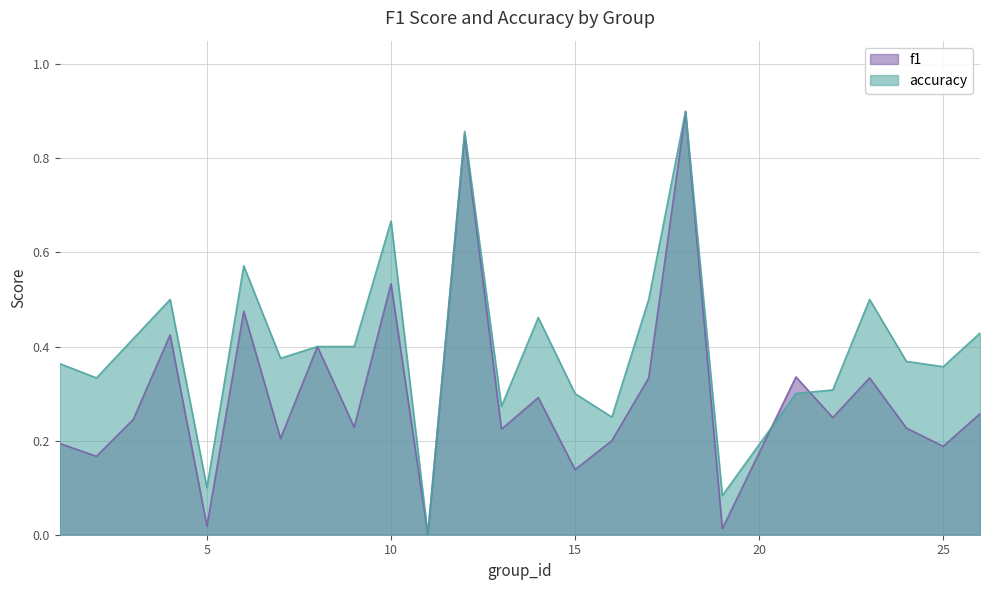

True or false: accuracy has more than 1 points higher than both neighbors.

True